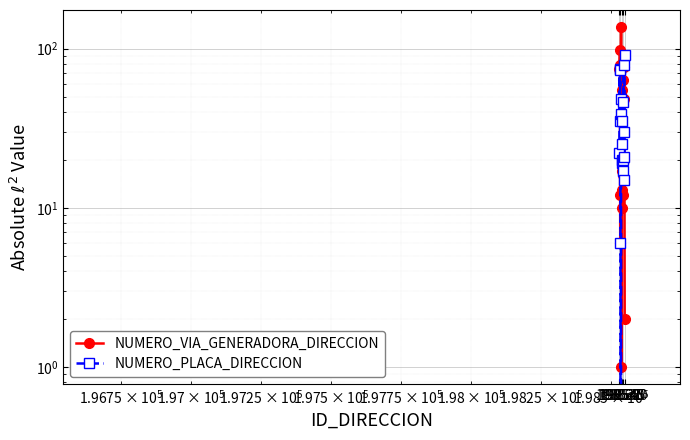

What are all the series names shown in the legend?

NUMERO_VIA_GENERADORA_DIRECCION, NUMERO_PLACA_DIRECCION